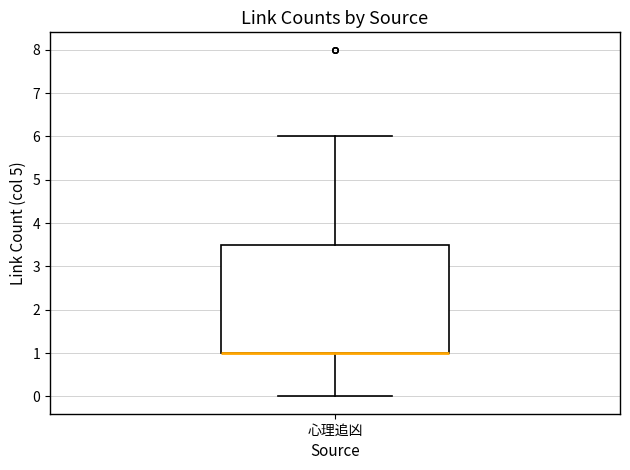

Transcribe this box plot: give where the median line is, the range the box spans, and where the two whiskers end, as read against the y-axis. The values are not printed on the chart, so give them approximately, as read against the axis.

median 1.0 (drawn on the box's lower edge), box 1.0 to 3.5, whiskers 0.0 to 6.0